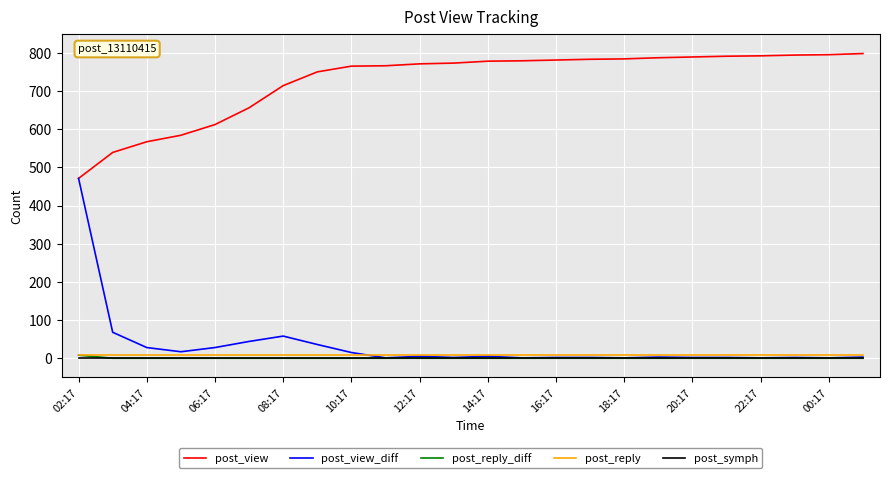

True or false: post_view and post_symph cross at least once.

False